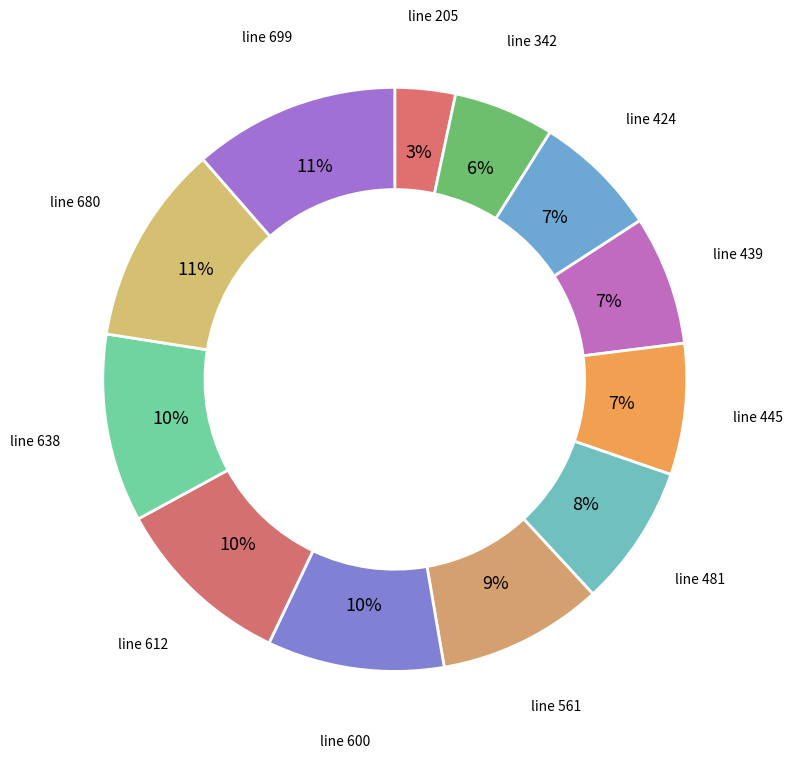

Does any single category account for the majority?

No